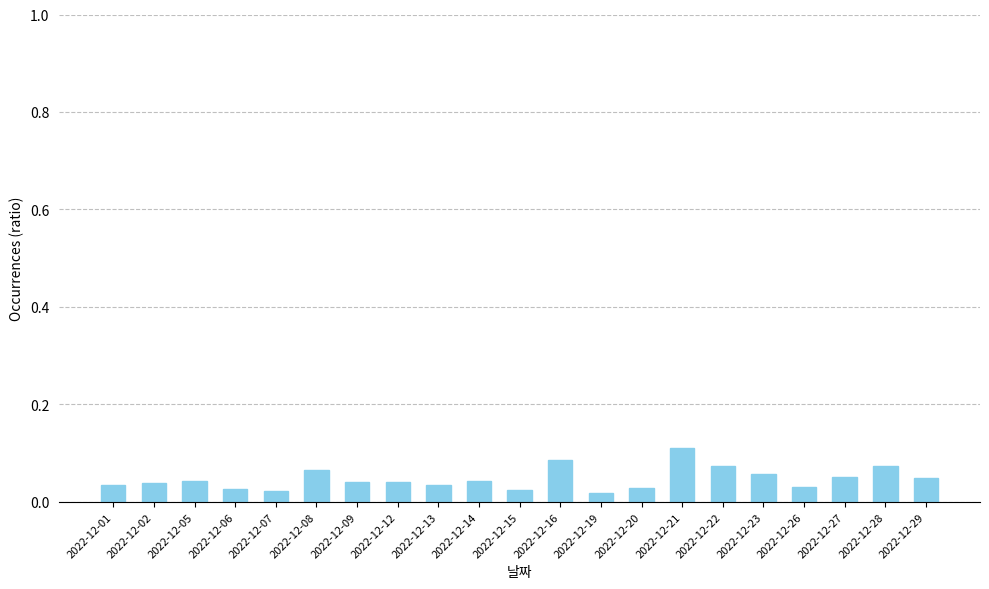

The value at 2022-12-27 is 0.0. True or false?

False